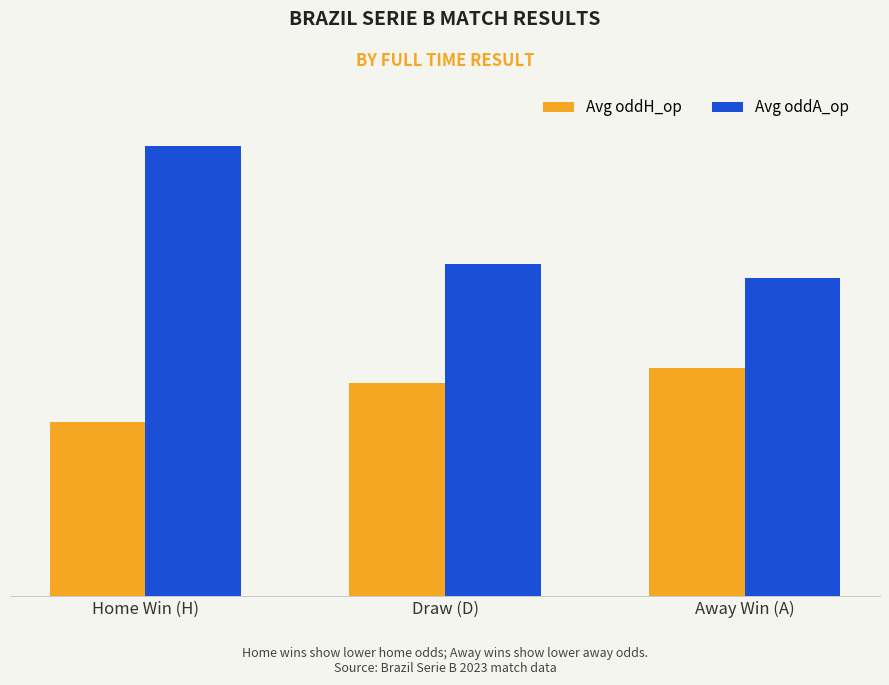

List the labels in order of Avg oddA_op value, largest first.

Home Win (H), Draw (D), Away Win (A)